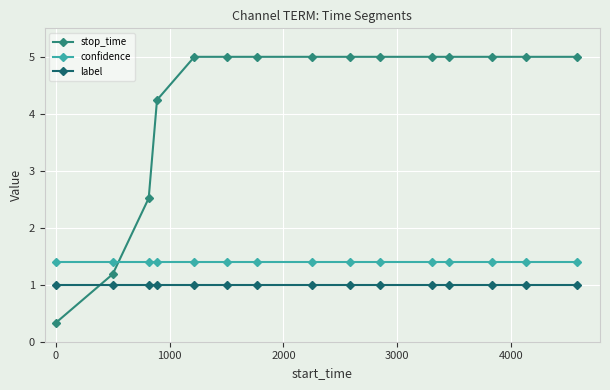

What is the value of the confidence point at the 3rd from the left?

1.4